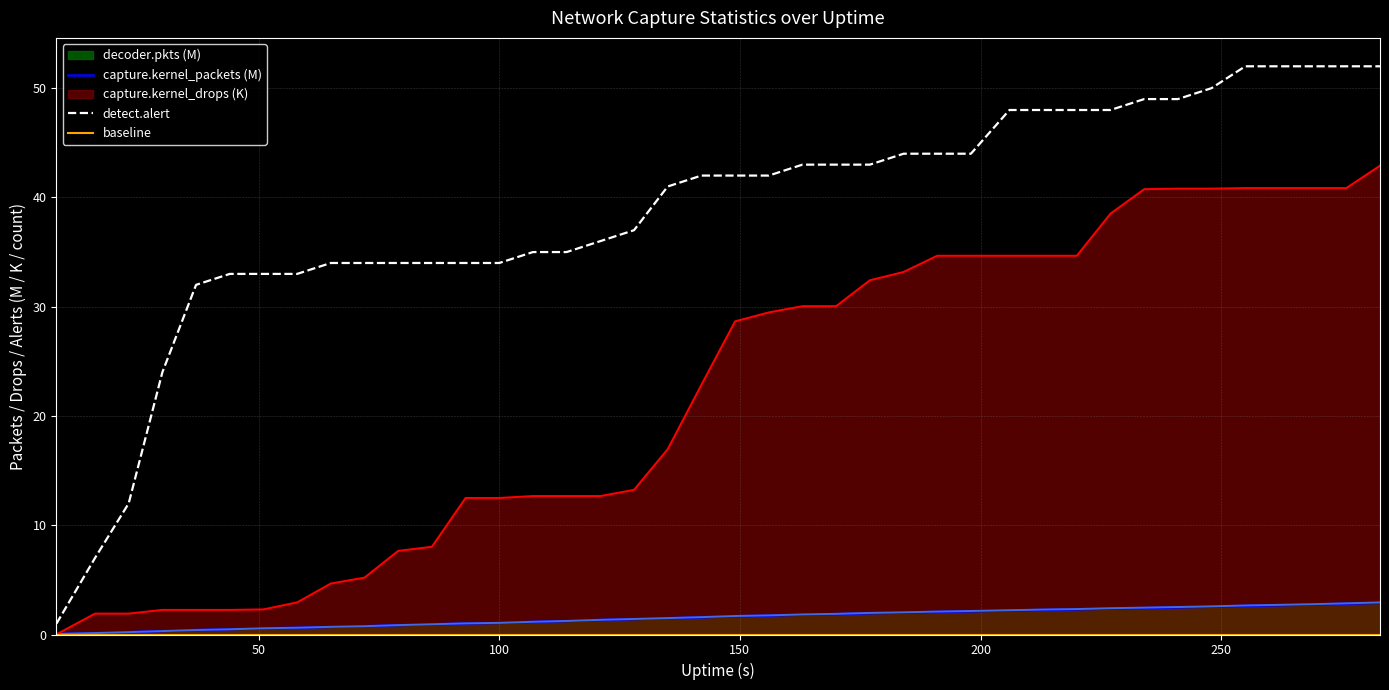

What is the difference between the decoder.pkts values at 65 and 220?

1.6